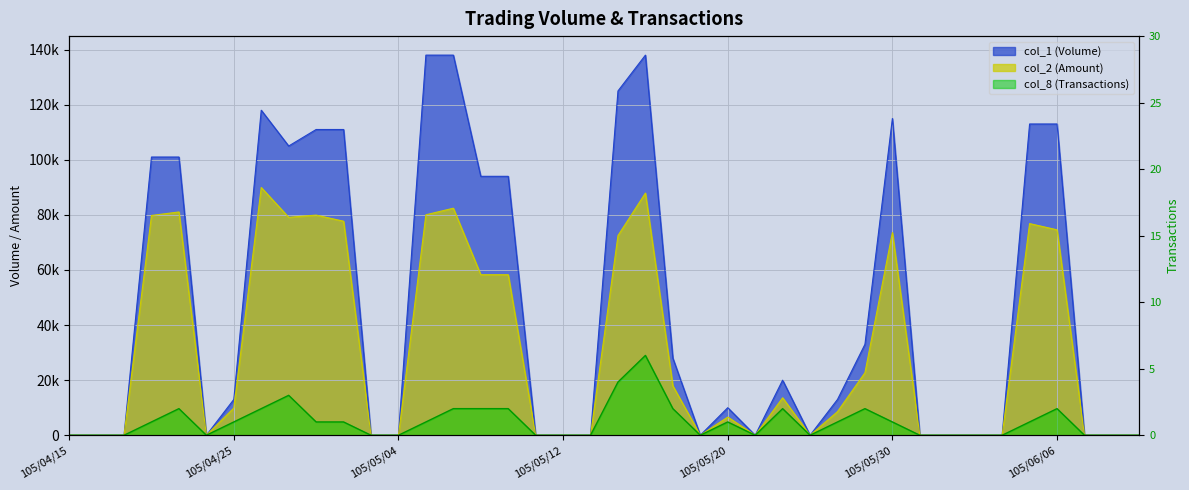

The value of col_8 at 105/06/04 is 1. True or false?

True